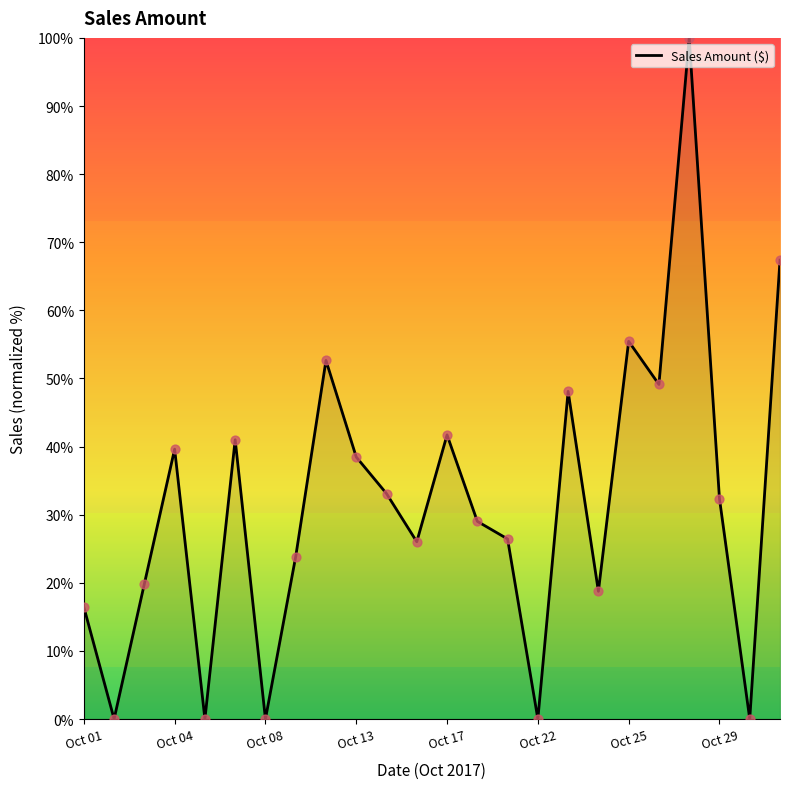

What is the maximum value shown in the chart?

100.0